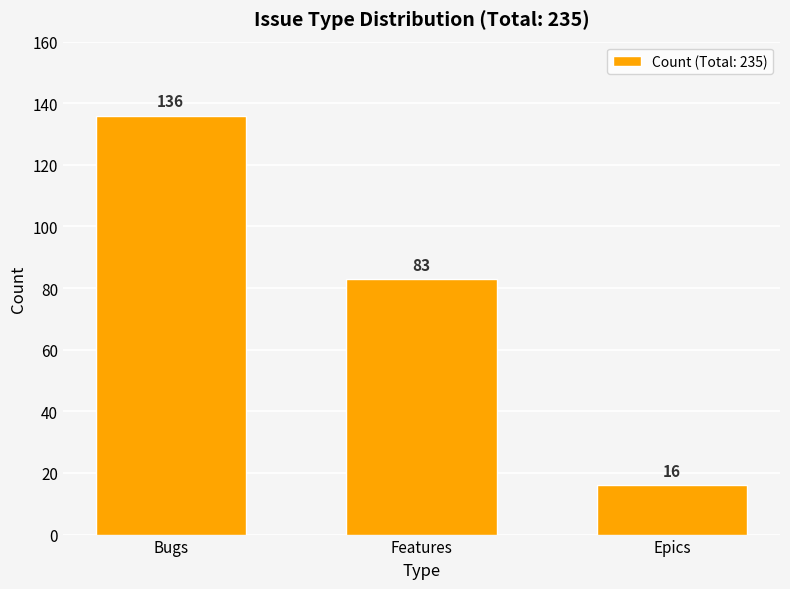

Between Epics and Features, which is larger?

Features